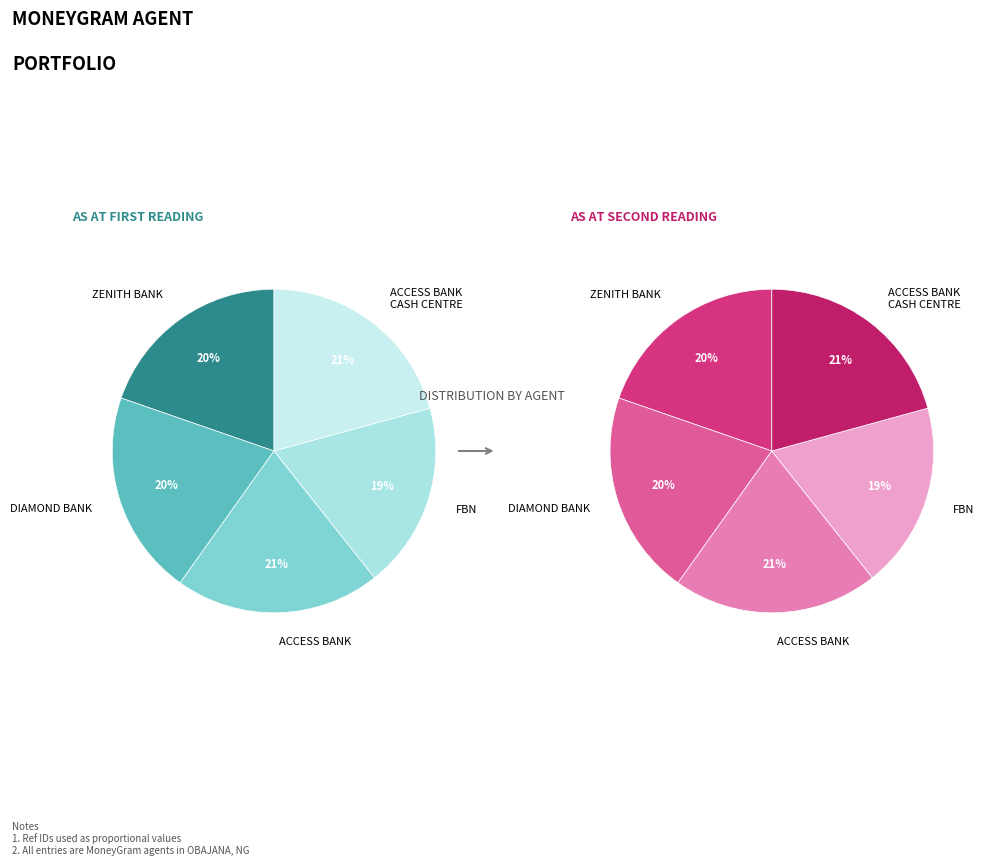

Do ACCESS BANK PLC - OBAJANA and FBN - OBAJANA together represent more than half of the pie?

No